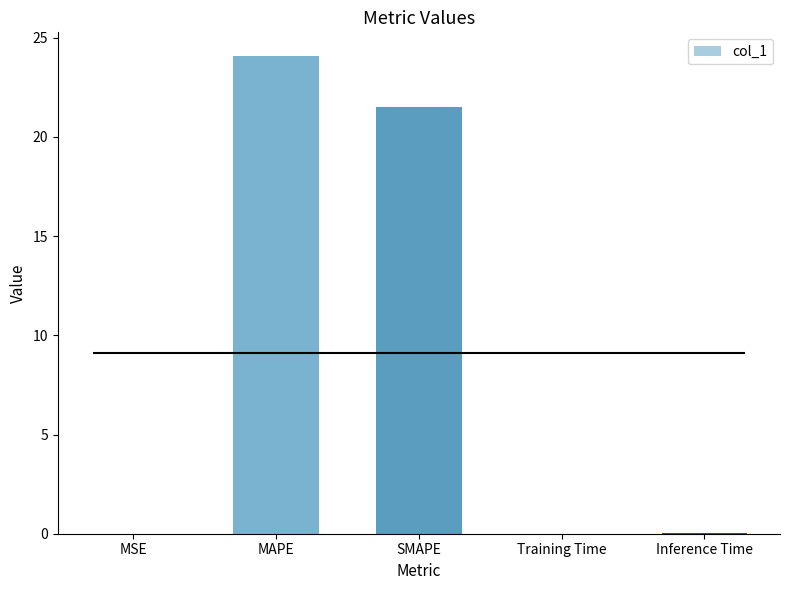

What is the greatest value displayed?

24.1